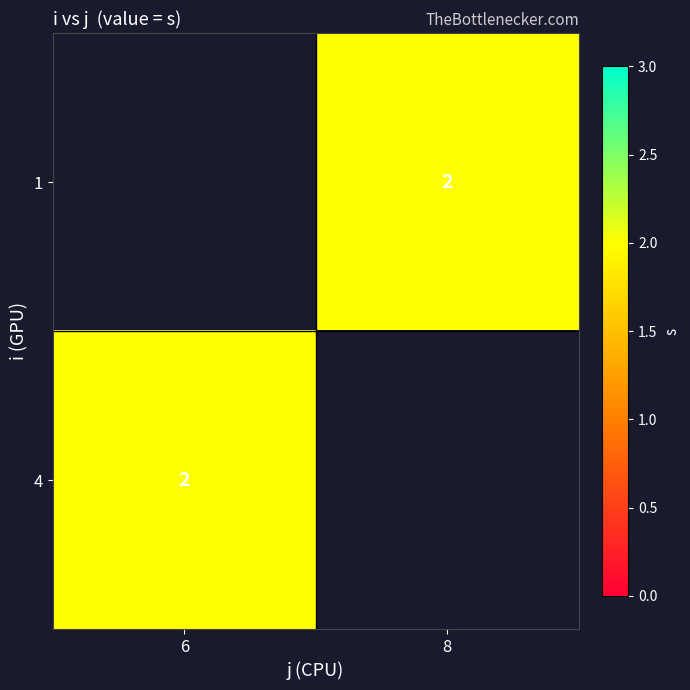

What is the smallest value displayed?

2.0